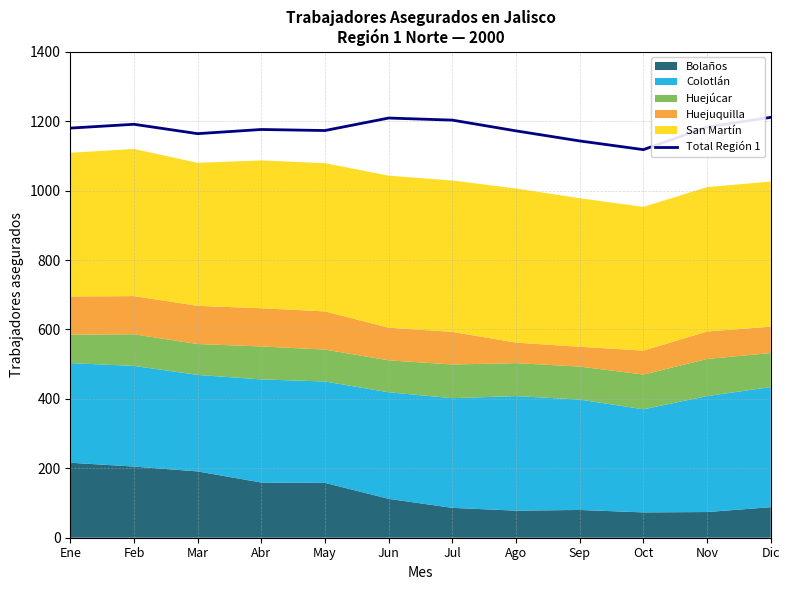

Reading left to right, extract all data points from this chart.

1180	1191	1164	1176	1173	1209	1203	1172	1143	1118	1183	1211